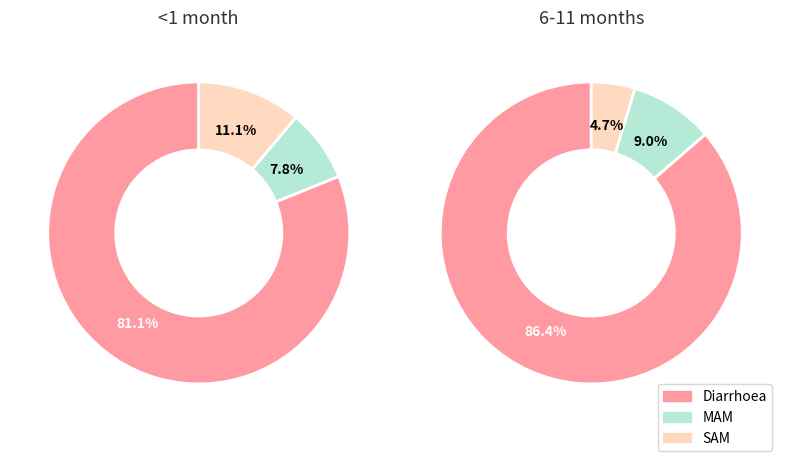

Combined, what portion of the pie is SAM and Diarrhoea?

92.2%